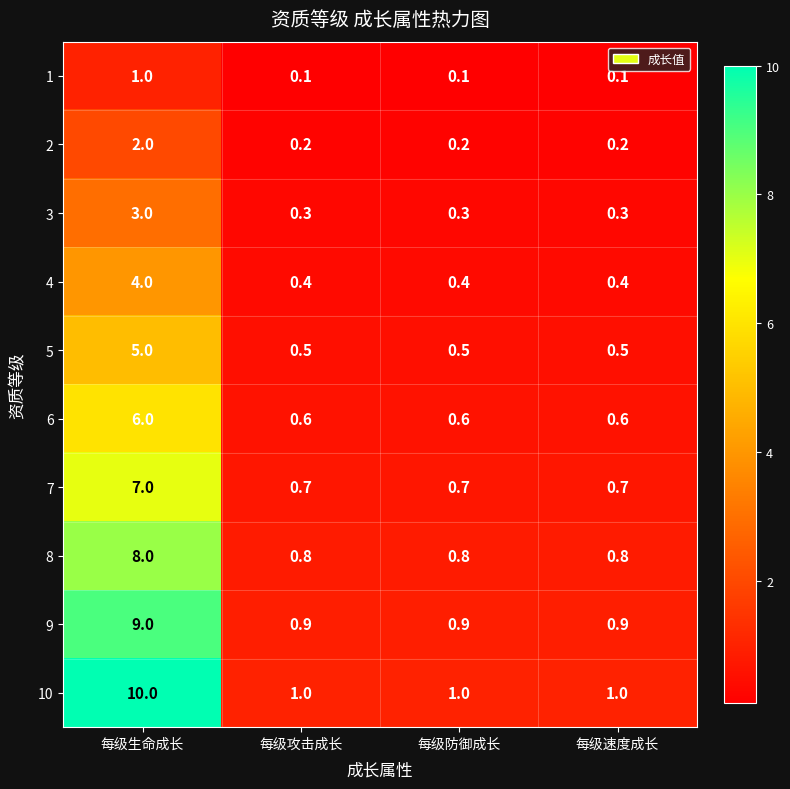

Which series has the widest spread of values?

10